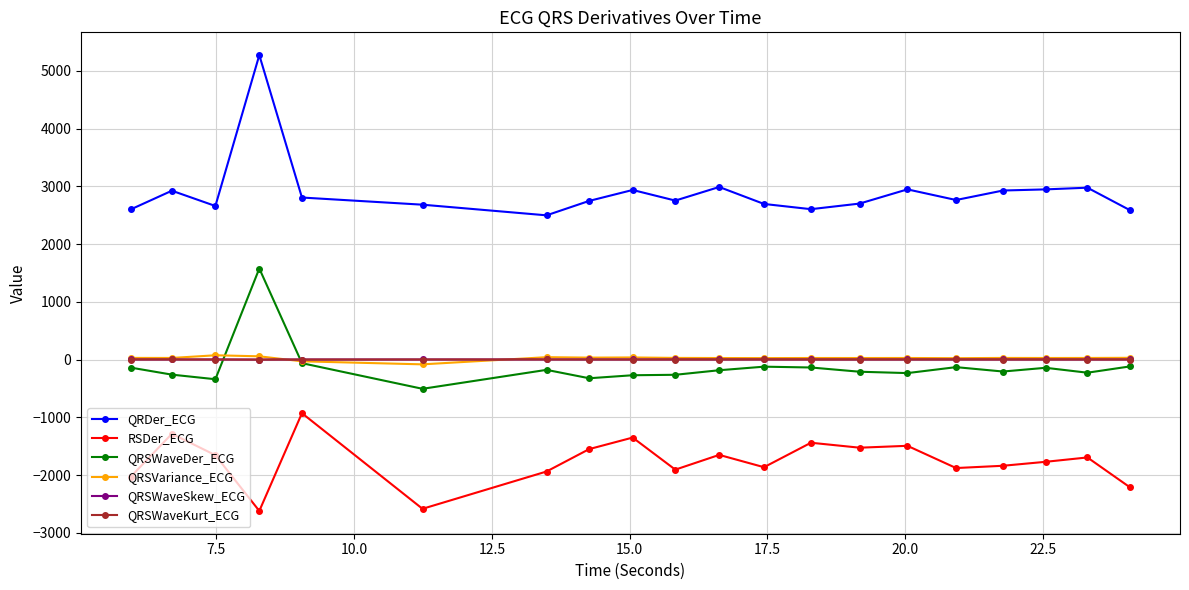

How many lines are shown in the chart?

6